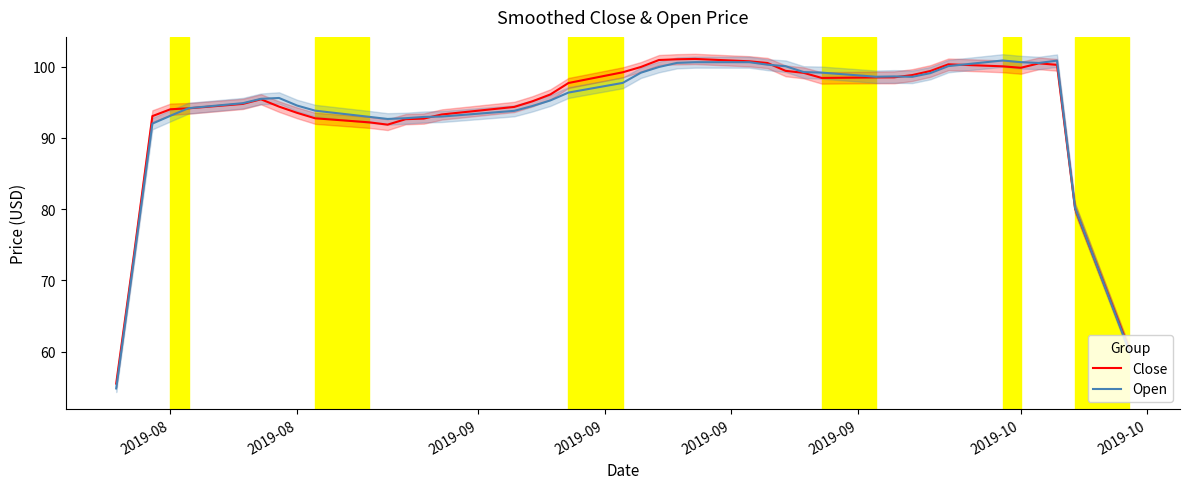

Rank the series by their maximum value, from lowest to highest.

Open, Close